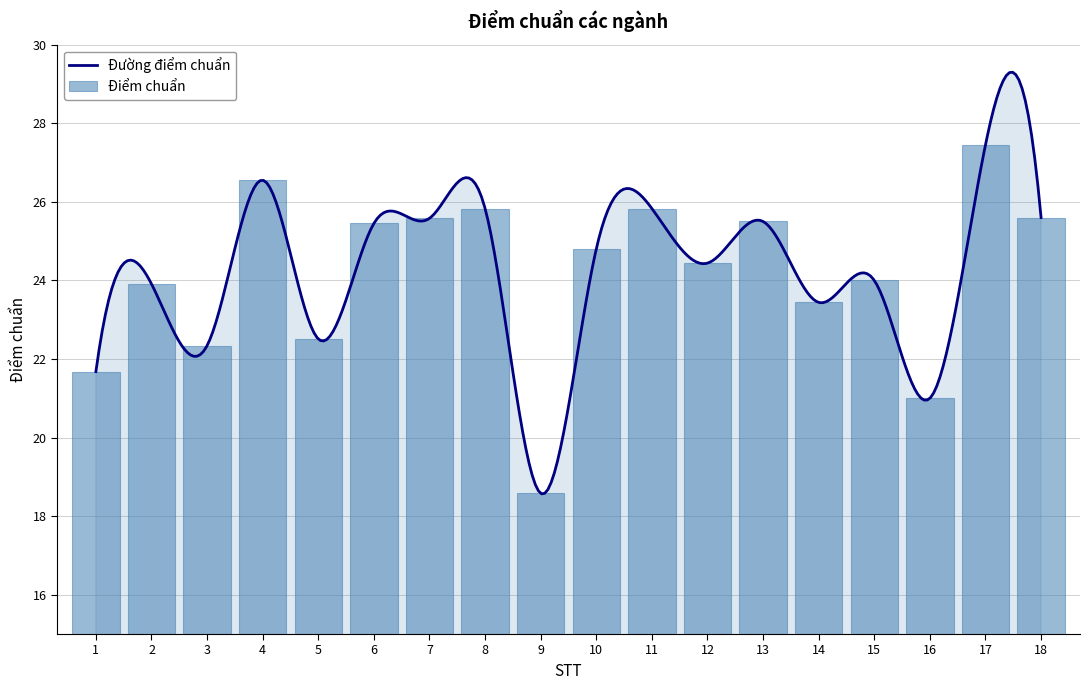

Reading left to right, what are all the values shown in this chart?

21.7	23.9	22.3	26.6	22.5	25.4	25.6	25.8	18.6	24.8	25.8	24.4	25.5	23.4	24.0	21.0	27.4	25.6